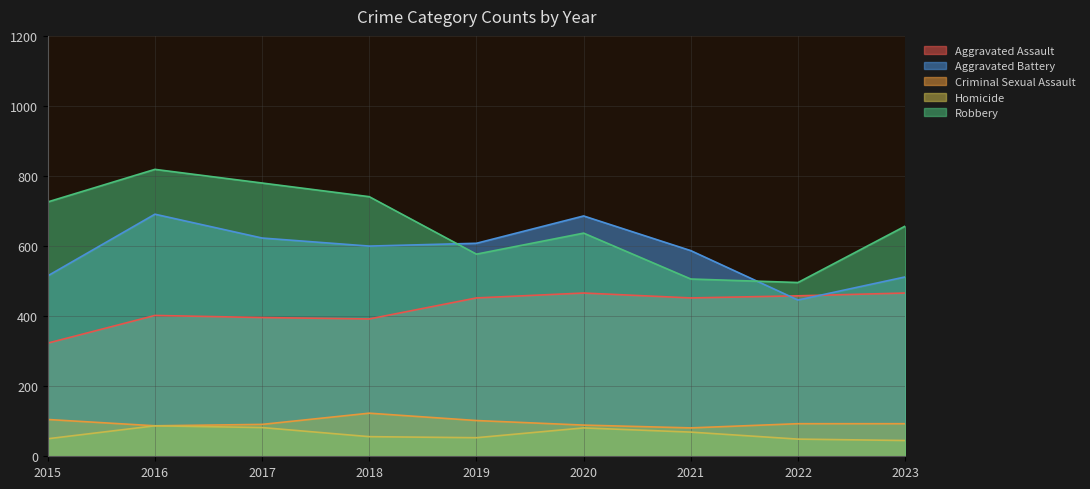

The value of Criminal Sexual Assault at 2017 is 91. True or false?

True